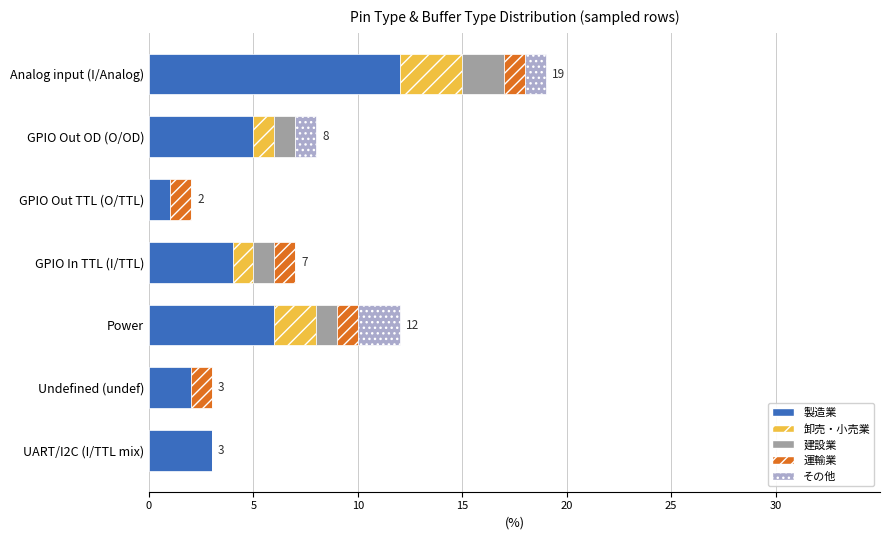

At which label does 製造業 reach its peak?

Analog input (I/Analog)